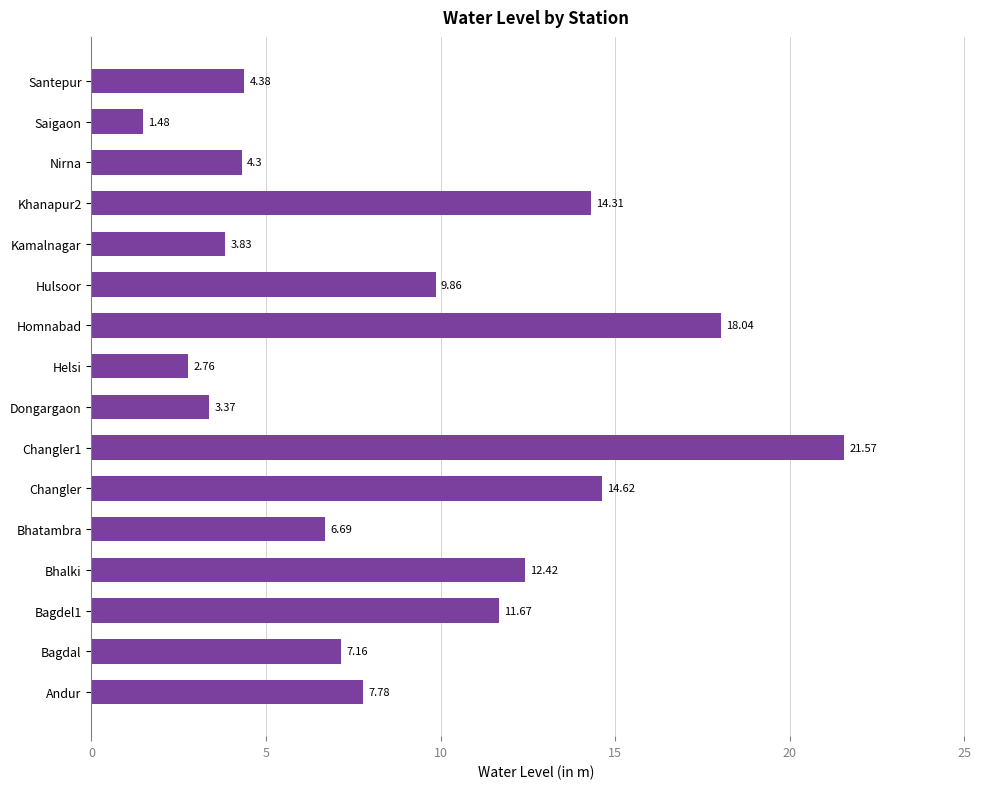

What is the sum of all values?

144.2